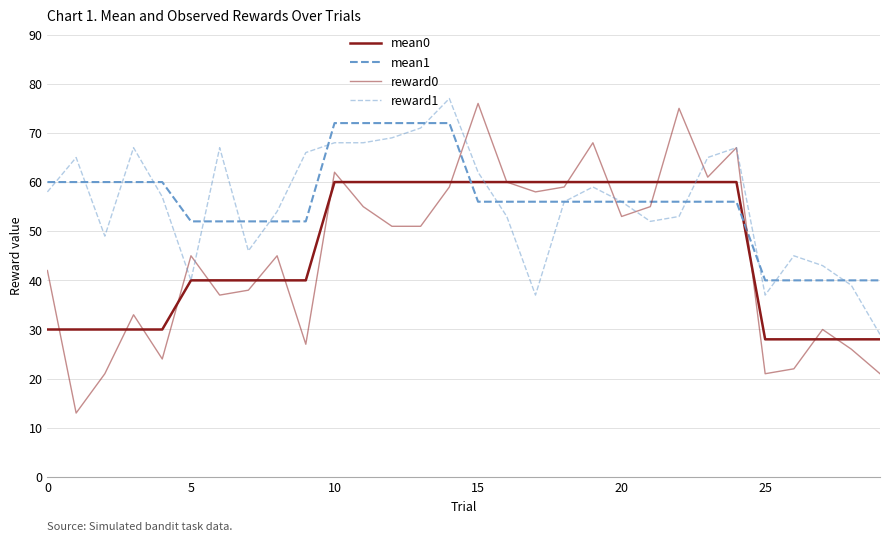

Is this an area chart (filled region under the line)?

No